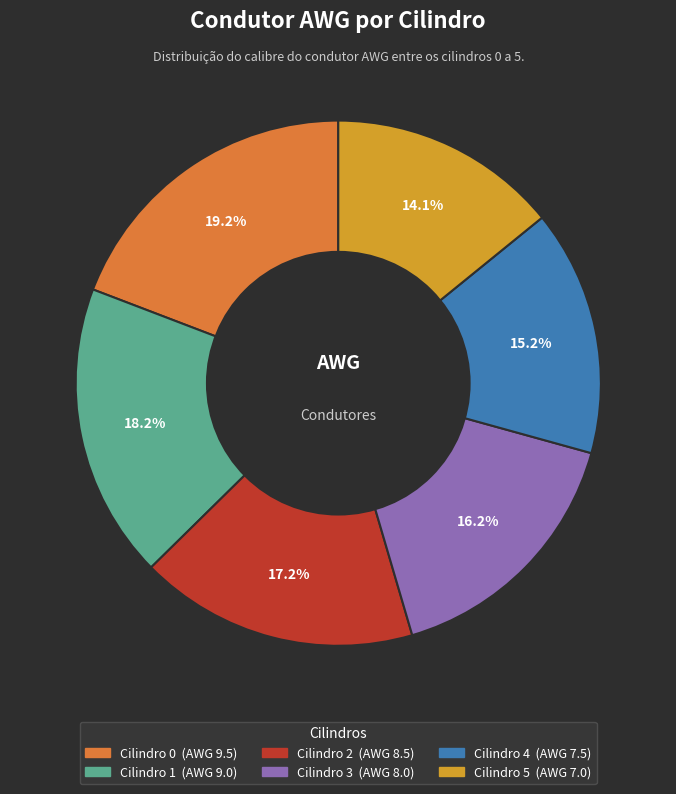

Is there a majority slice in this chart?

No